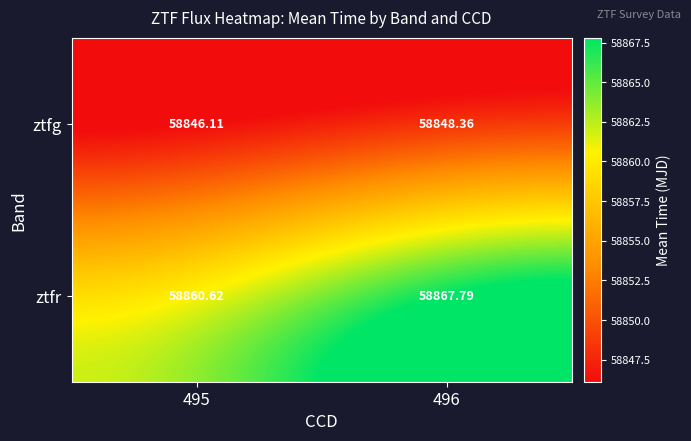

Rank the series by their average value, from highest to lowest.

ztfr, ztfg